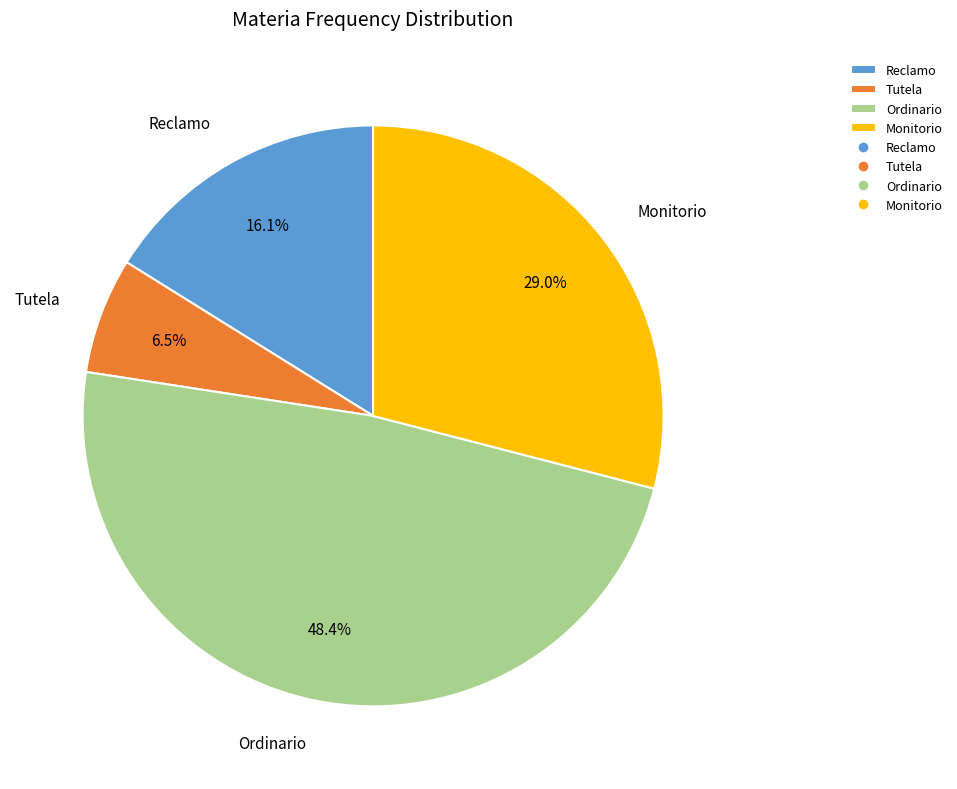

Rank the categories by value from highest to lowest.

Ordinario, Monitorio, Reclamo, Tutela